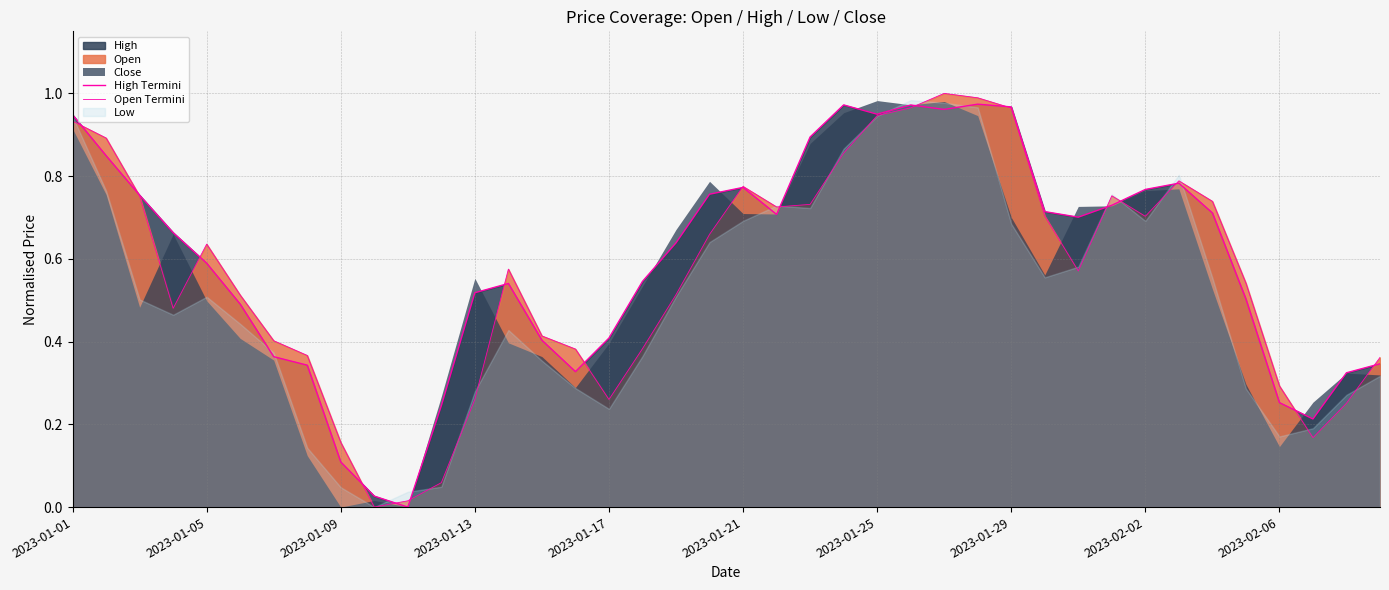

What is the difference between the maximum and second lowest values in the Open Termini series?

1.0